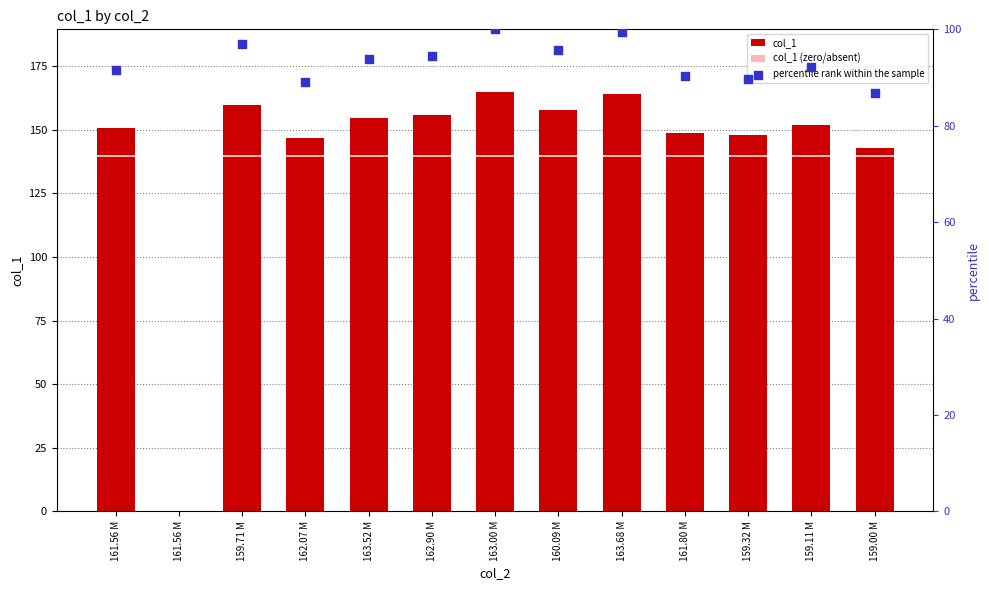

At which category is the sum across all series the highest?

163.00 M